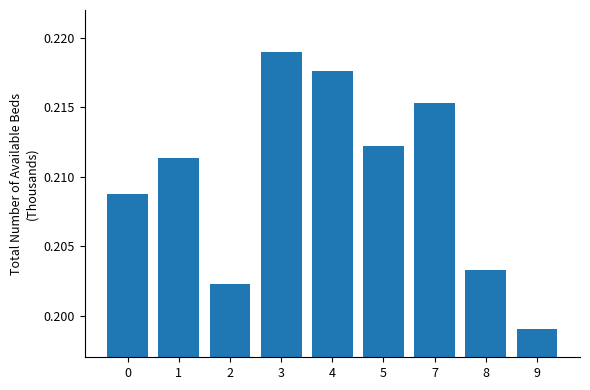

Rank the categories by value from lowest to highest.

9, 2, 8, 0, 1, 5, 7, 4, 3